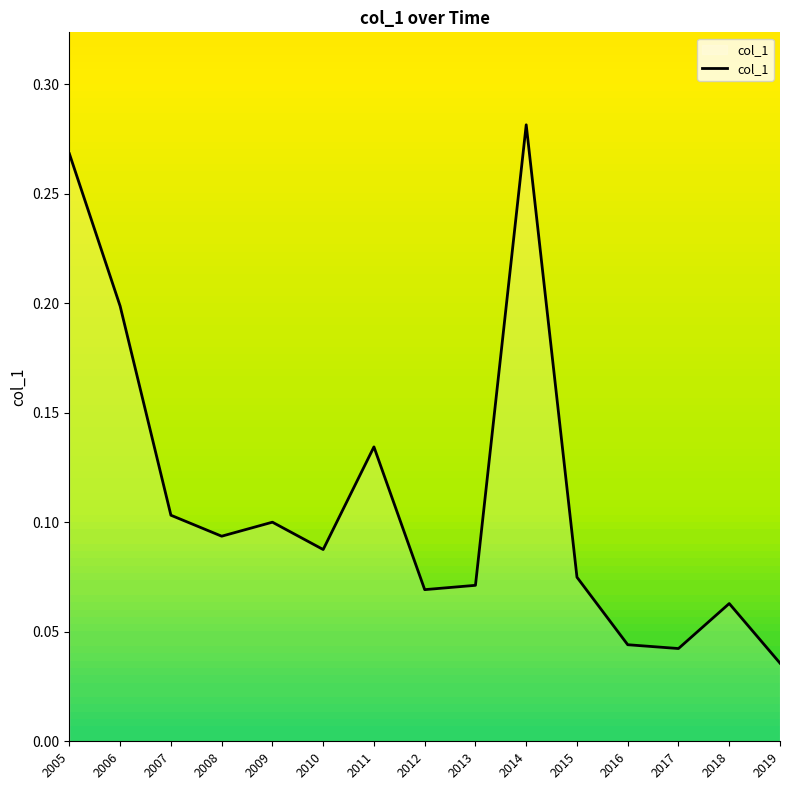

How many series are shown in this chart?

1